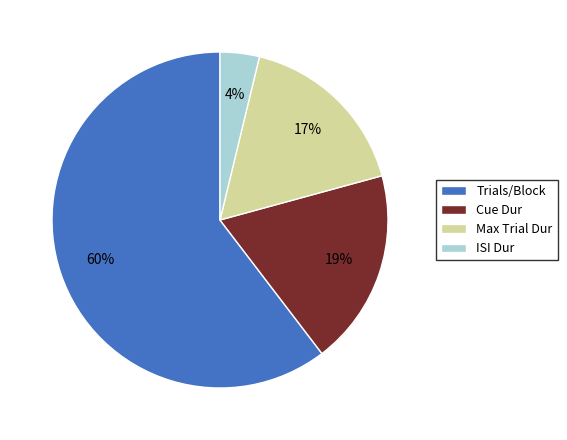

Is Cue Dur the majority of the pie?

No